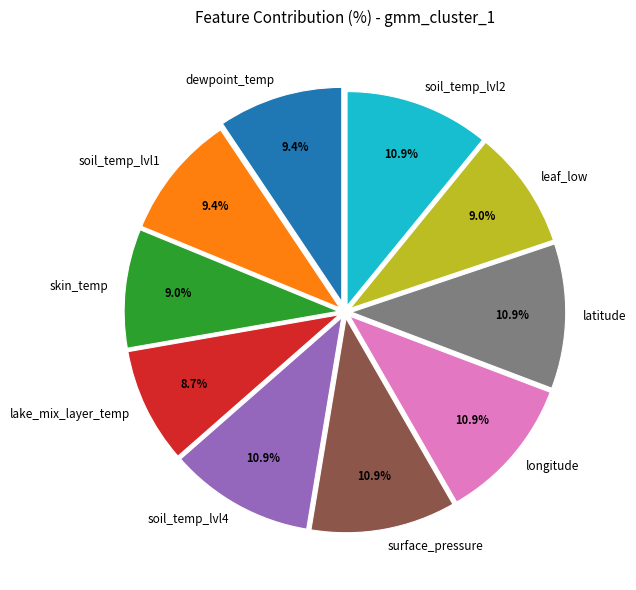

Does soil_temp_lvl1 represent more than half of the total?

No